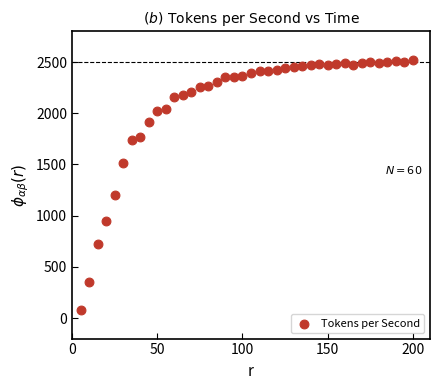

What Y value in the scatter plot is closest to 1302?

1199.2